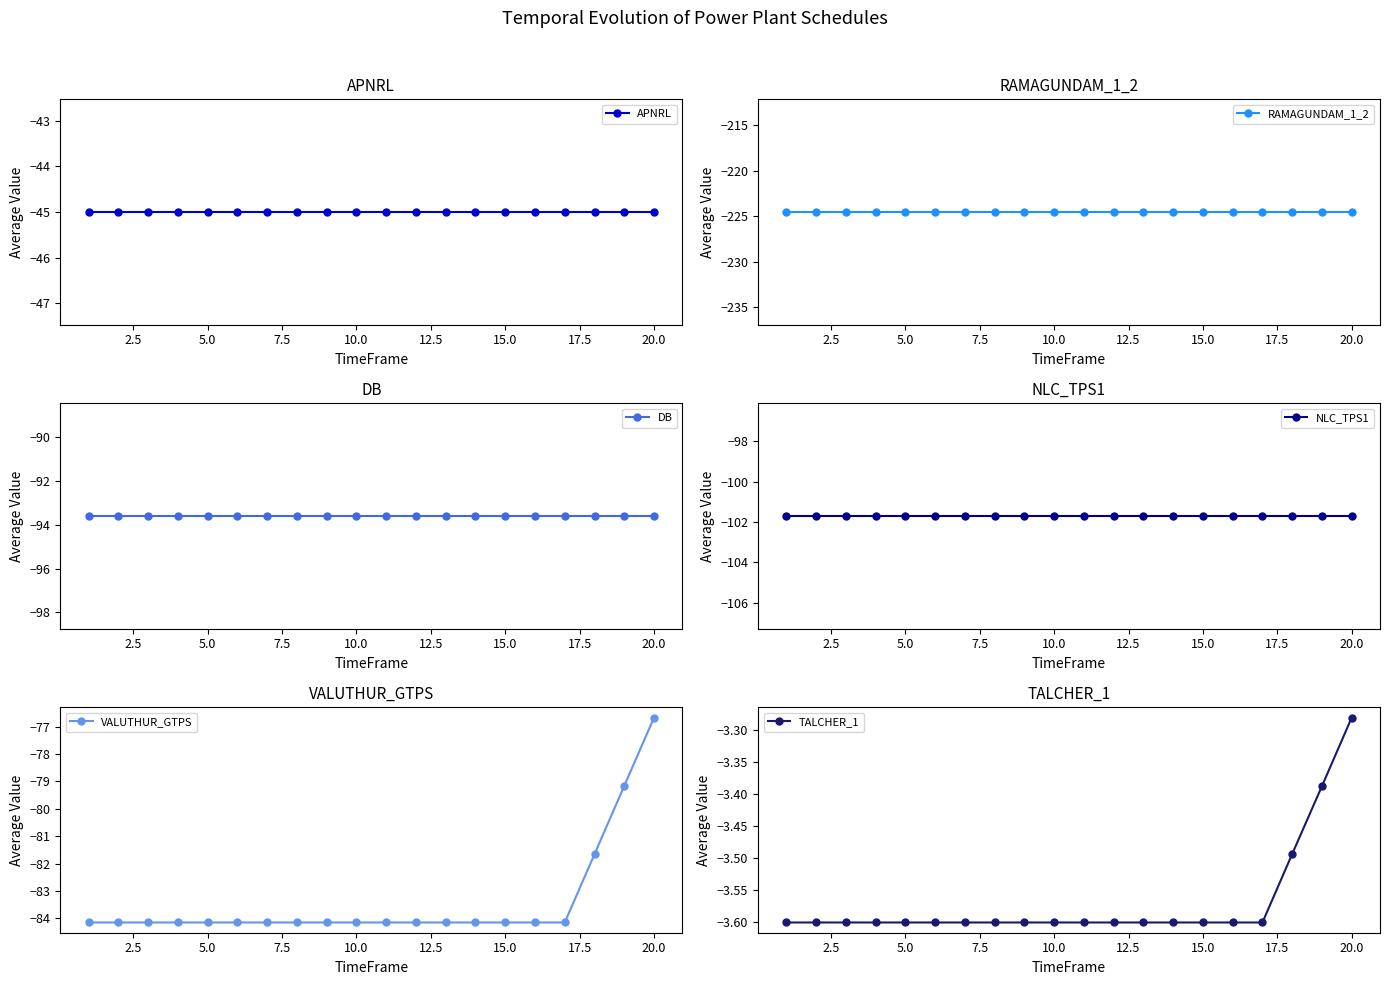

At which label does TALCHER_1 reach its peak?

20.0